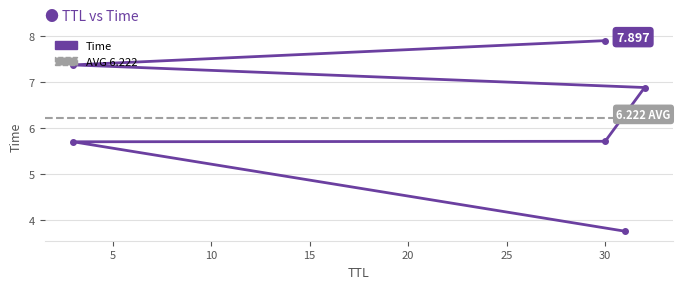

True or false: the data shows 5.2 at 30.

False